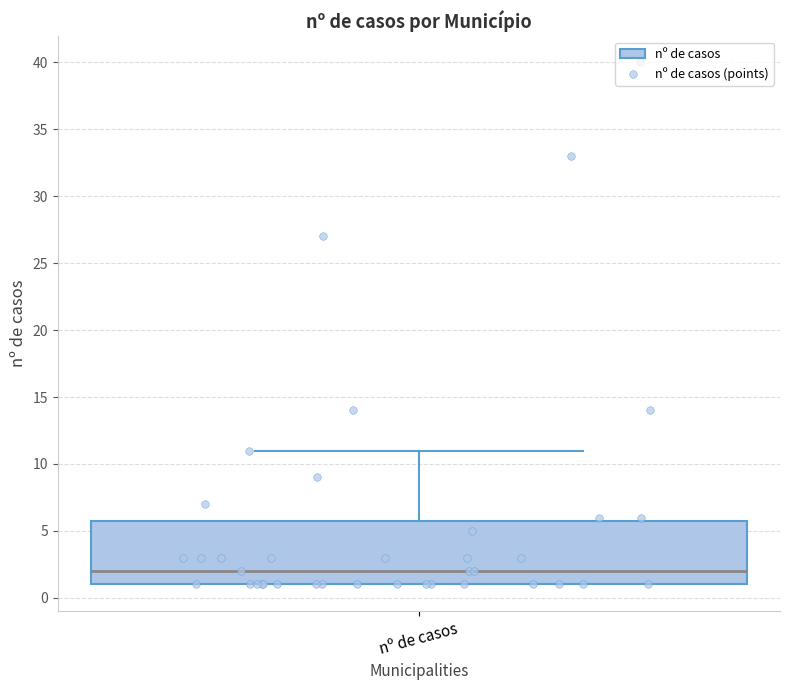

Where does the median line of the box for nº de casos sit on the y-axis? The values are not printed on the chart, so give them approximately, as read against the axis.

2